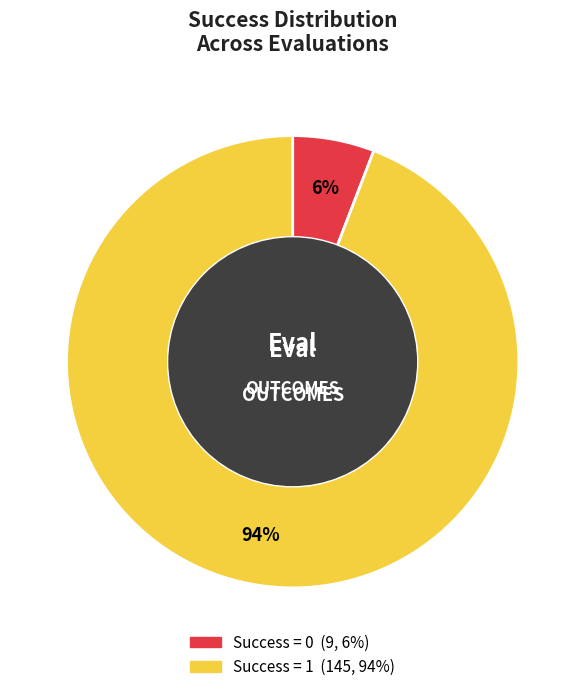

Count the number of slices in the pie.

2